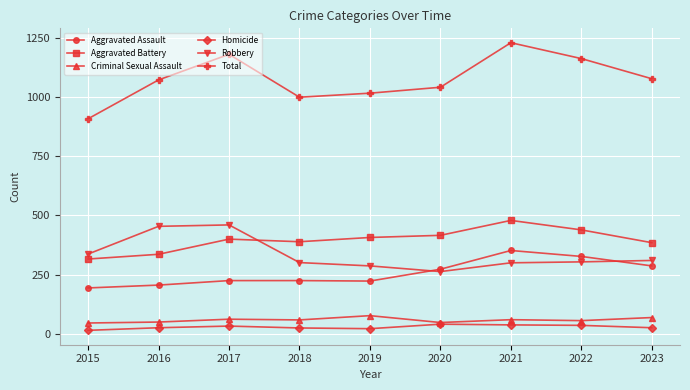

True or false: Criminal Sexual Assault and Aggravated Assault cross at least once.

False